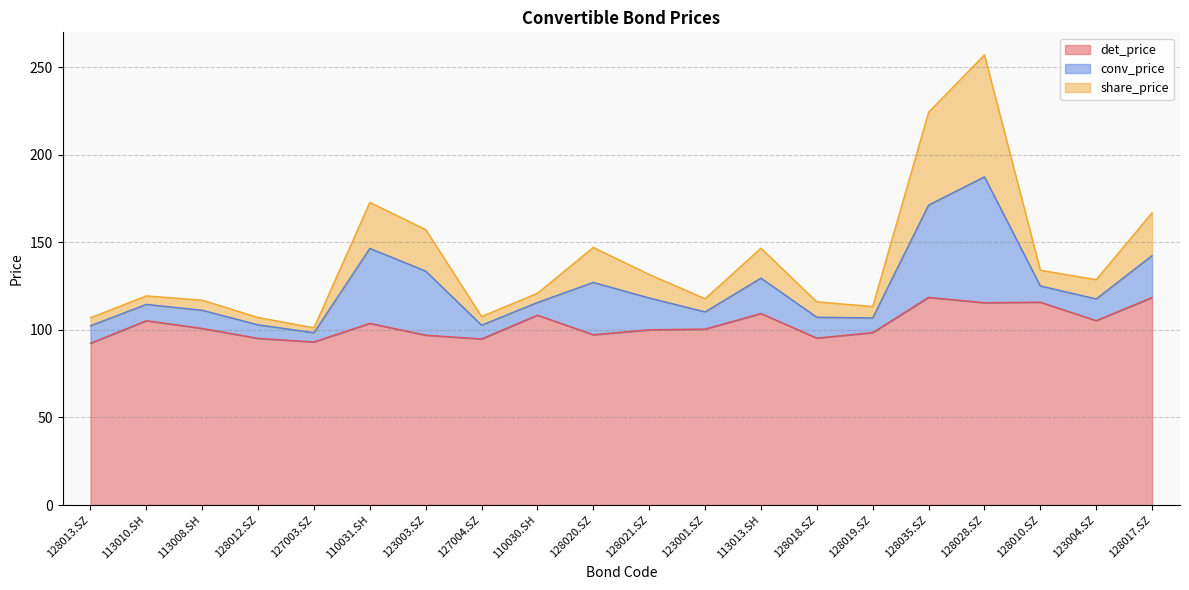

What is the average value of the share_price series?

139.7